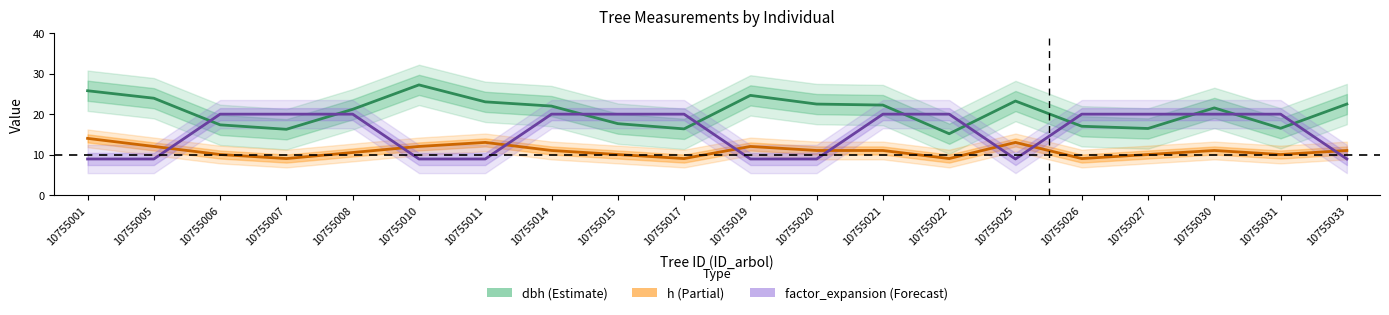

How many lines are shown in the chart?

3